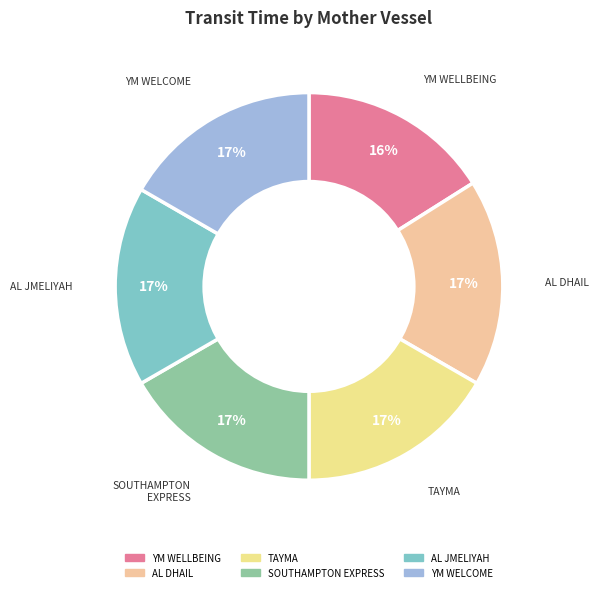

Which category has the smallest portion of the pie?

YM WELLBEING